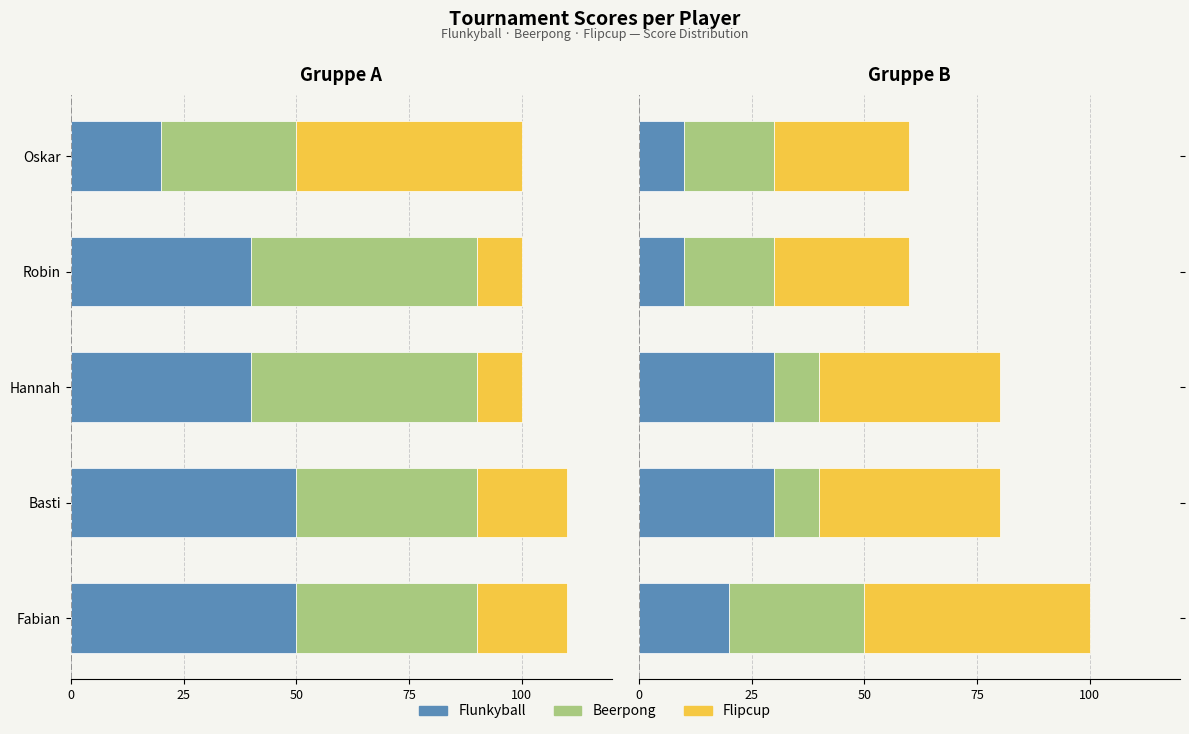

How many data points does each series have?

5